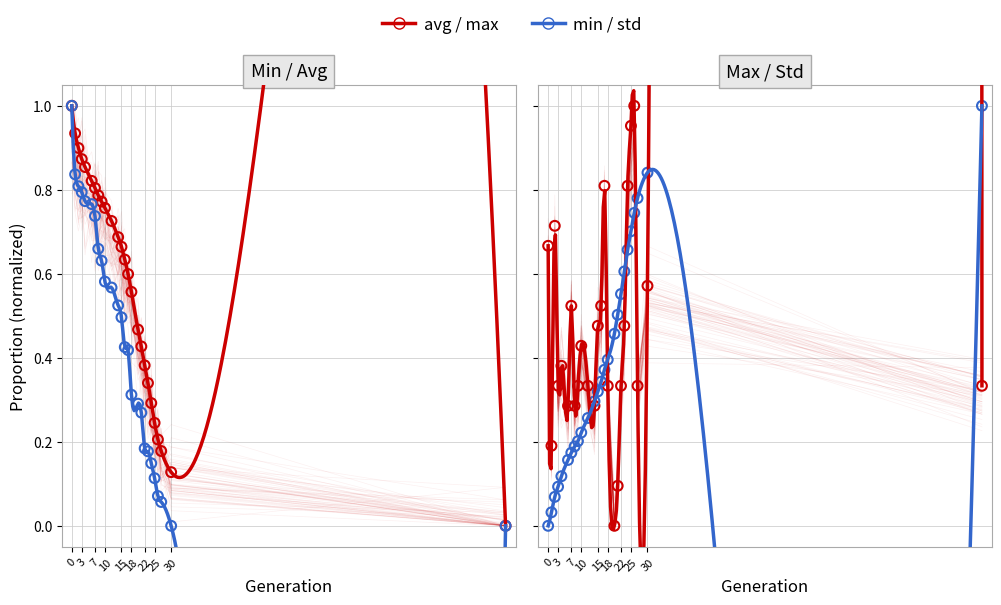

Is the value of avg at 15 greater than the value of max at 8?

Yes